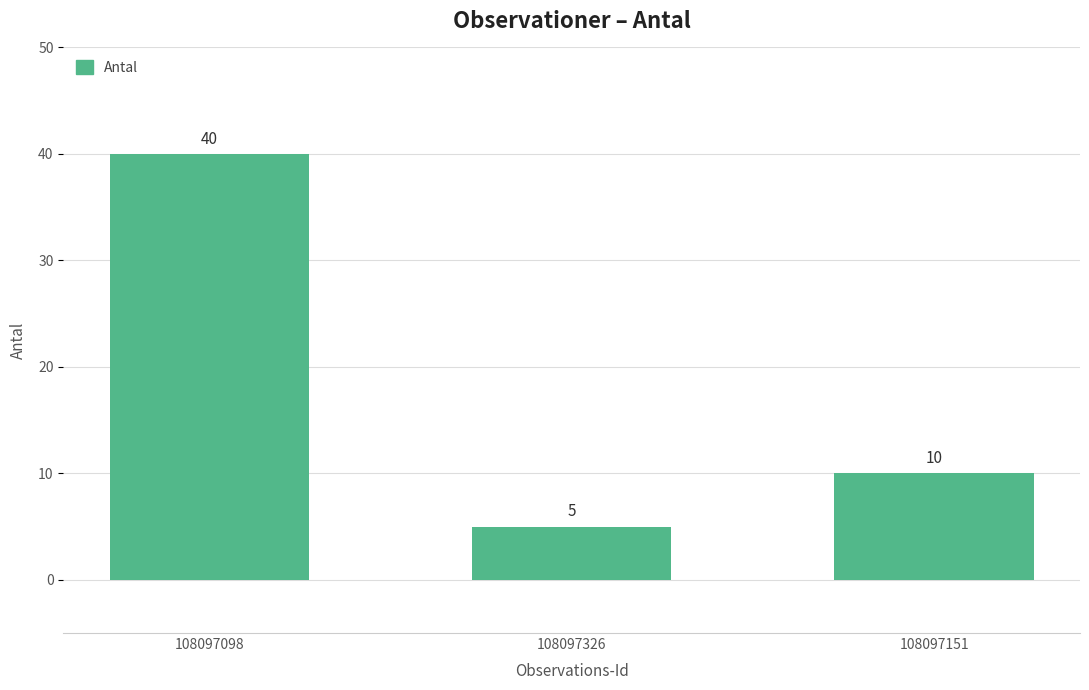

What is the minimum value shown in the chart?

5